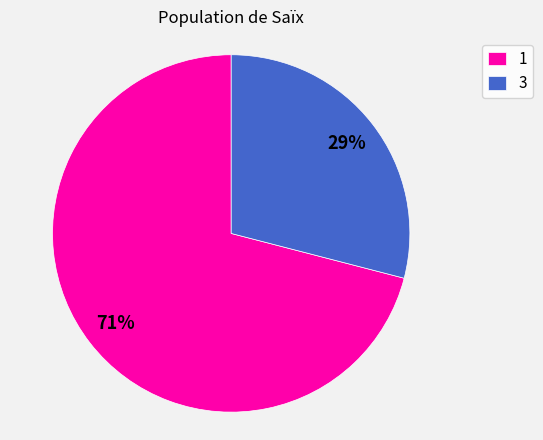

Is the sum of 3 and 1 greater than half?

Yes